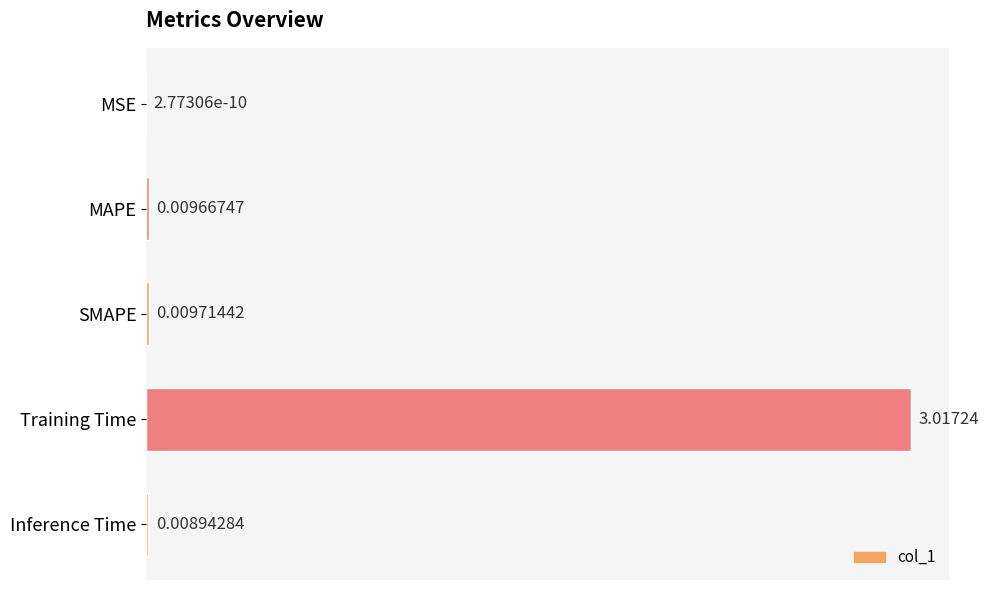

Which has a higher value, Training Time or SMAPE?

Training Time